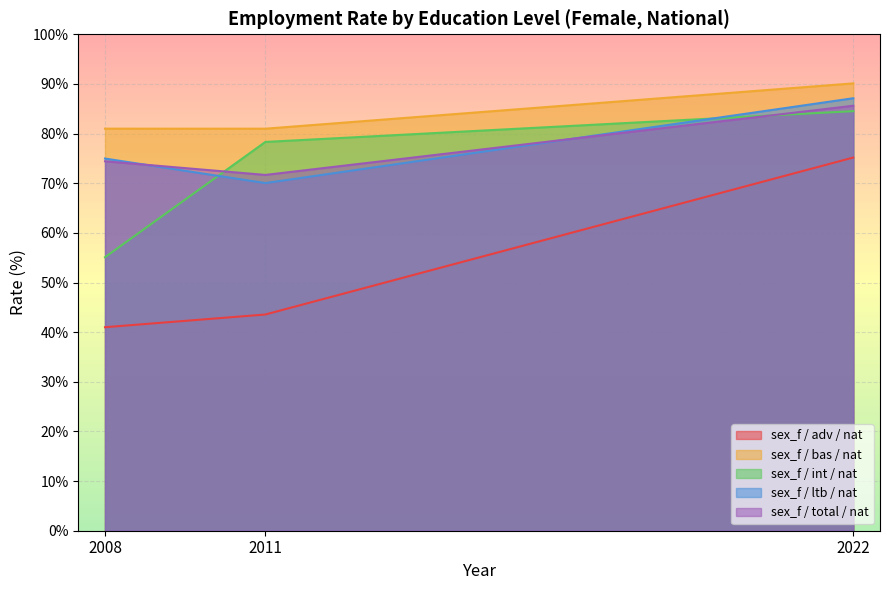

Does the chart display data point markers on the line(s)?

No